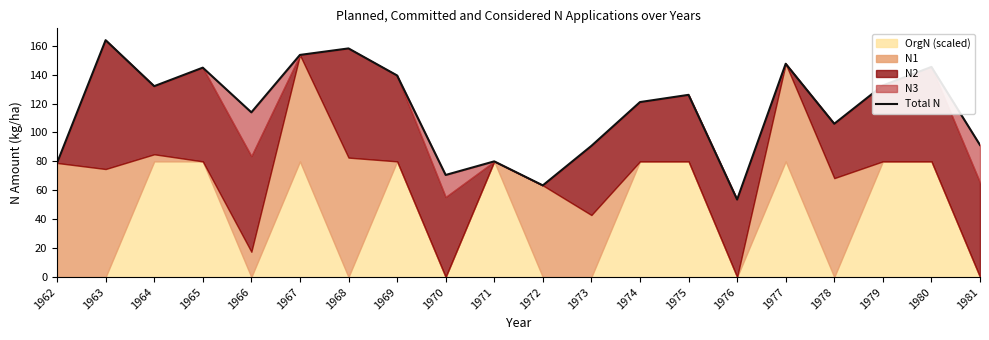

Reading left to right, list all the values displayed in this chart.

1962=78.9	1963=163.8	1964=132.0	1965=144.8	1966=113.9	1967=153.6	1968=158.1	1969=139.4	1970=70.6	1971=80.0	1972=63.4	1973=90.7	1974=121.0	1975=126.0	1976=53.6	1977=147.5	1978=106.0	1979=132.5	1980=145.3	1981=91.3